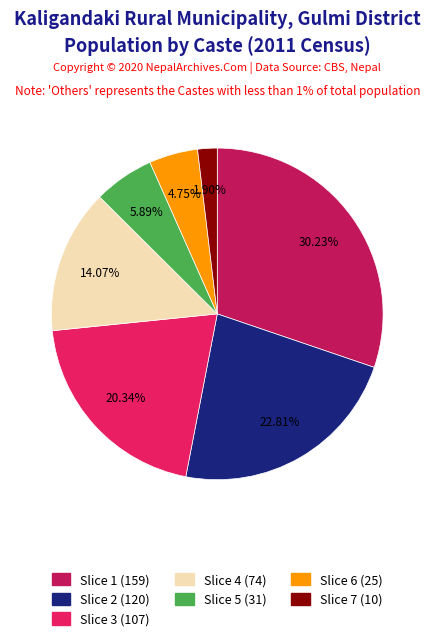

Which category has the smallest portion of the pie?

Slice 7